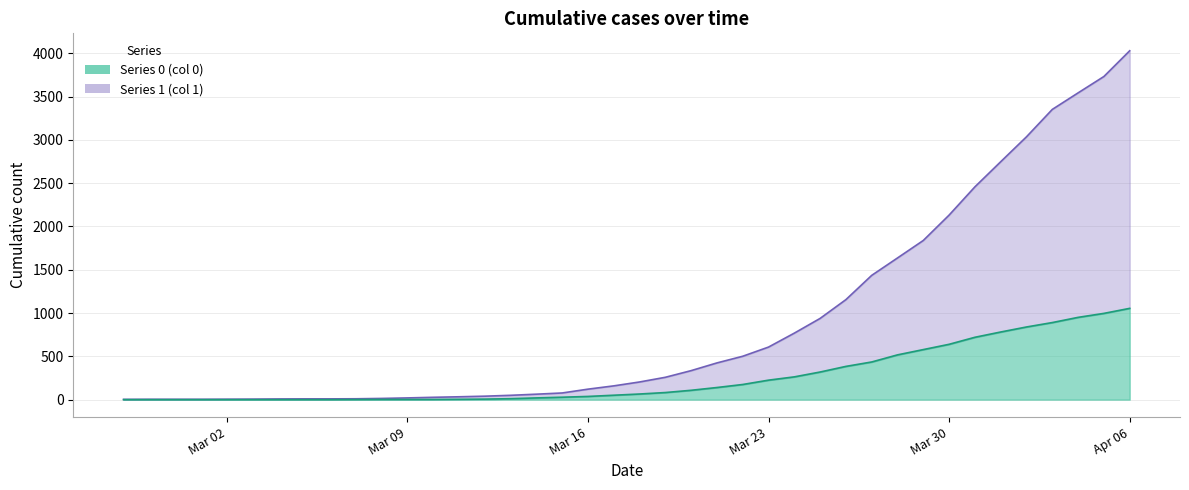

Which has a higher value, 2020-03-07 or 2020-03-09?

2020-03-09